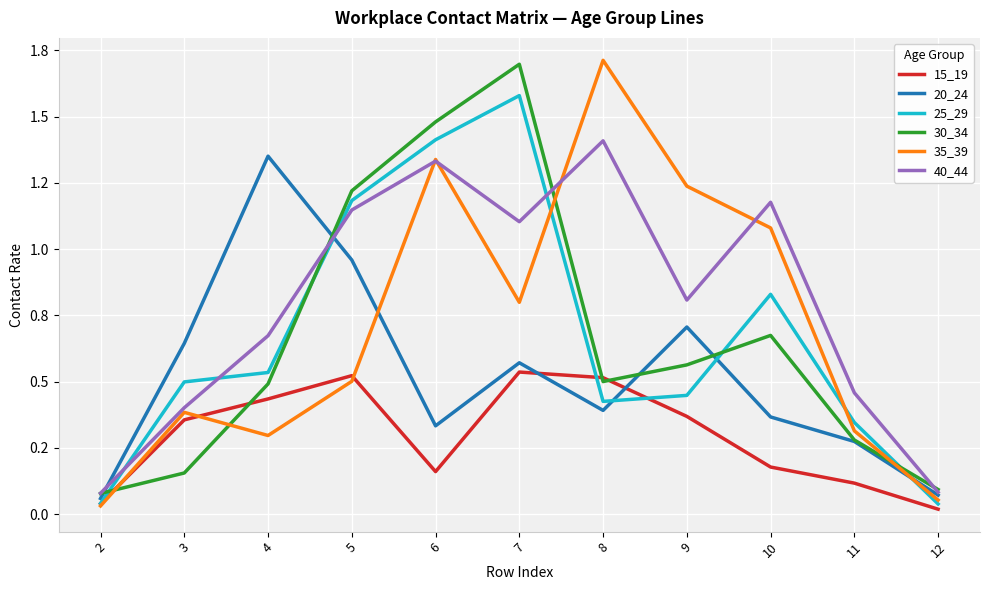

True or false: 15_19 has more than 2 points higher than both neighbors.

False